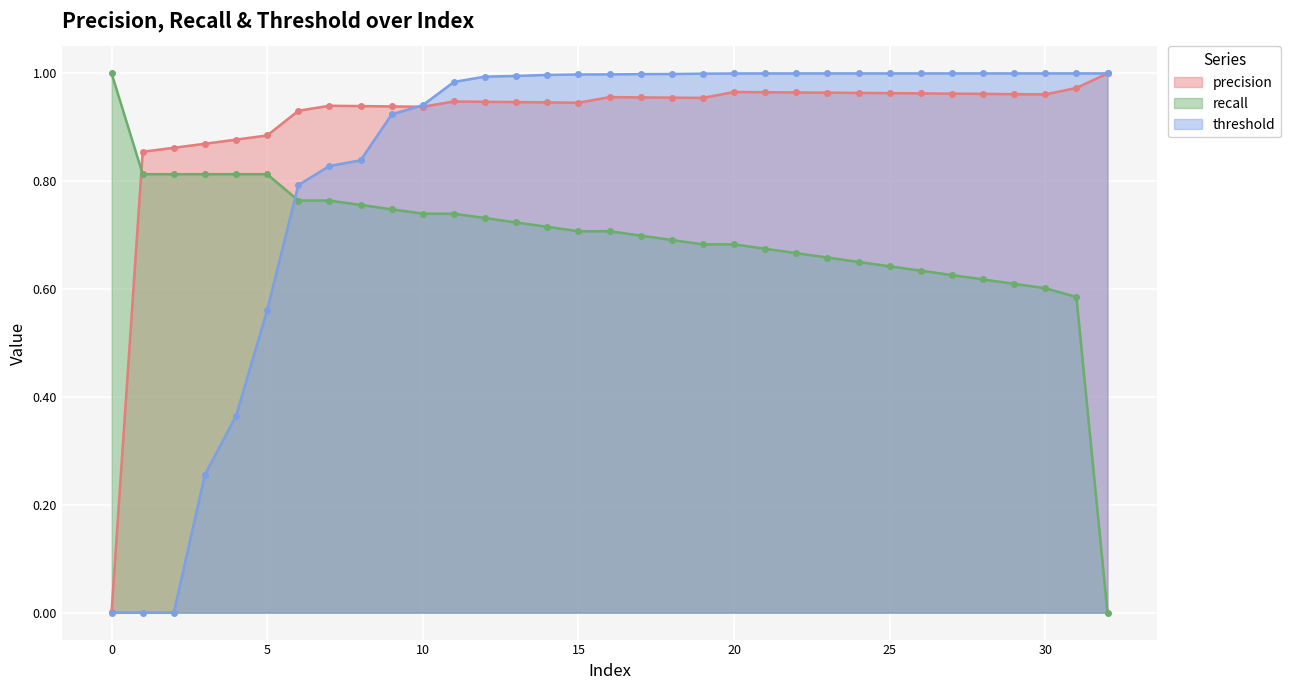

What are all the series names shown in the legend?

precision, recall, threshold